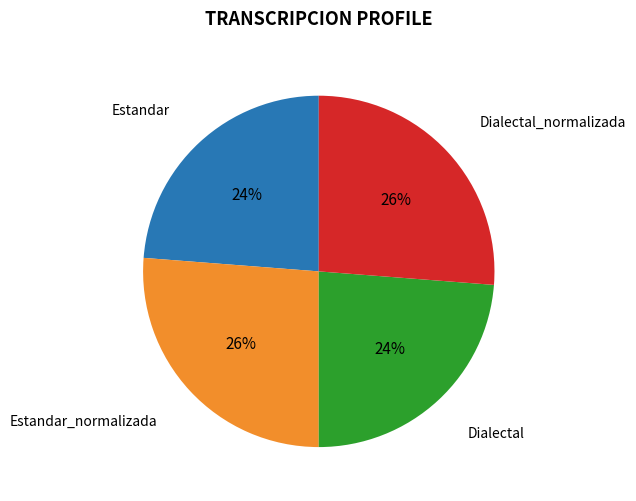

Is it true that Dialectal_normalizada is 33% of the pie?

False